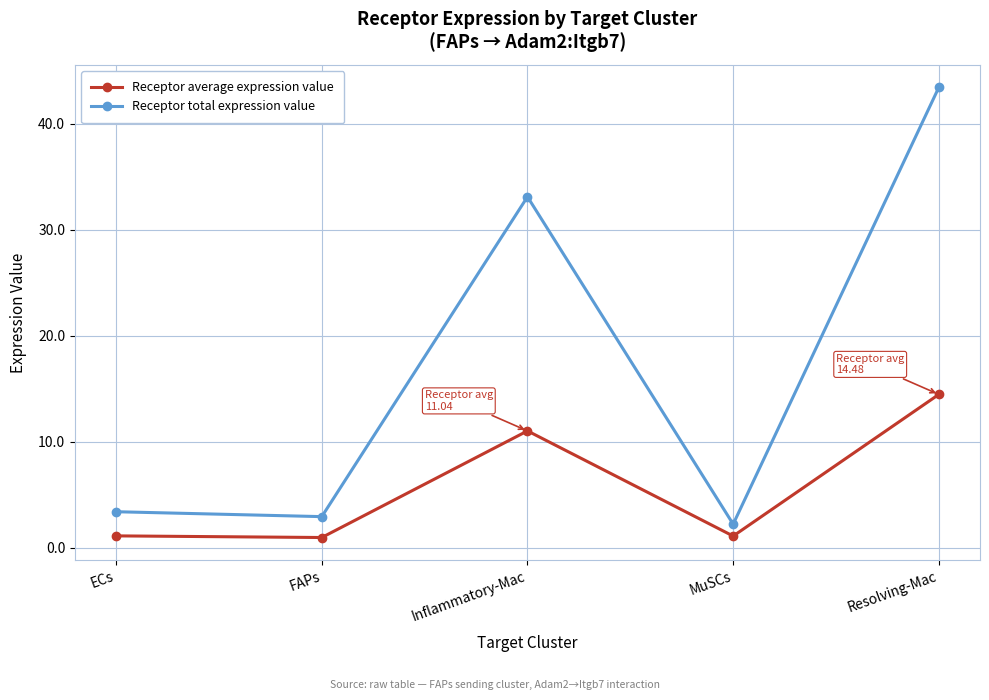

True or false: Receptor average expression value has more than 0 points higher than both neighbors.

True